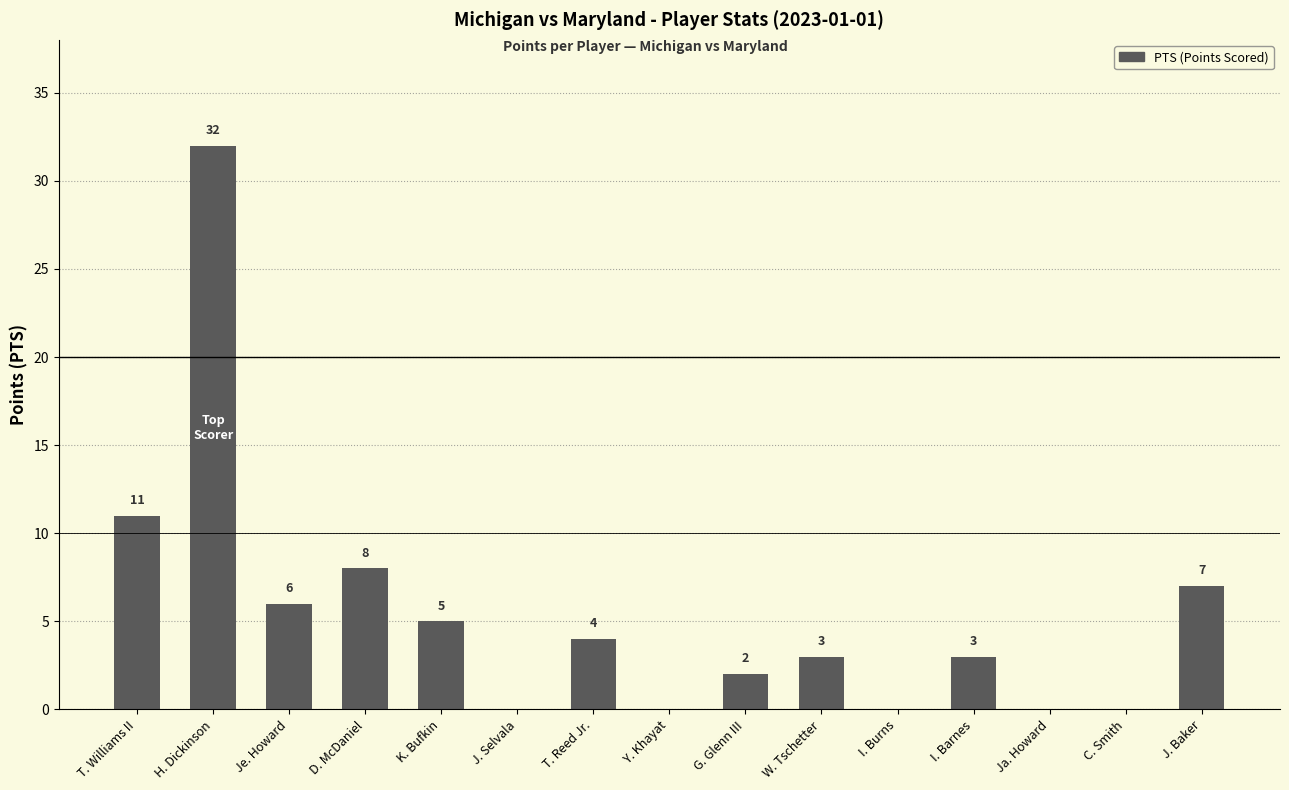

True or false: the data shows -18 at C. Smith.

False